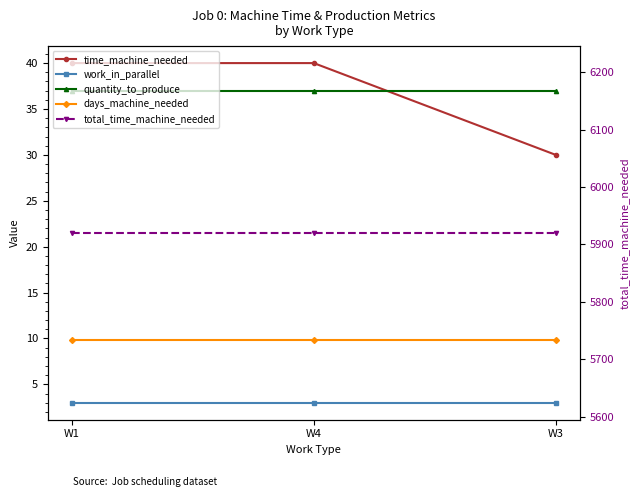

Reading left to right, extract all data points from this chart.

time_machine_needed: W1=40.0	W4=40.0	W3=30.0
work_in_parallel: W1=3.0	W4=3.0	W3=3.0
quantity_to_produce: W1=37.0	W4=37.0	W3=37.0
days_machine_needed: W1=9.9	W4=9.9	W3=9.9
total_time_machine_needed: W1=5920.0	W4=5920.0	W3=5920.0